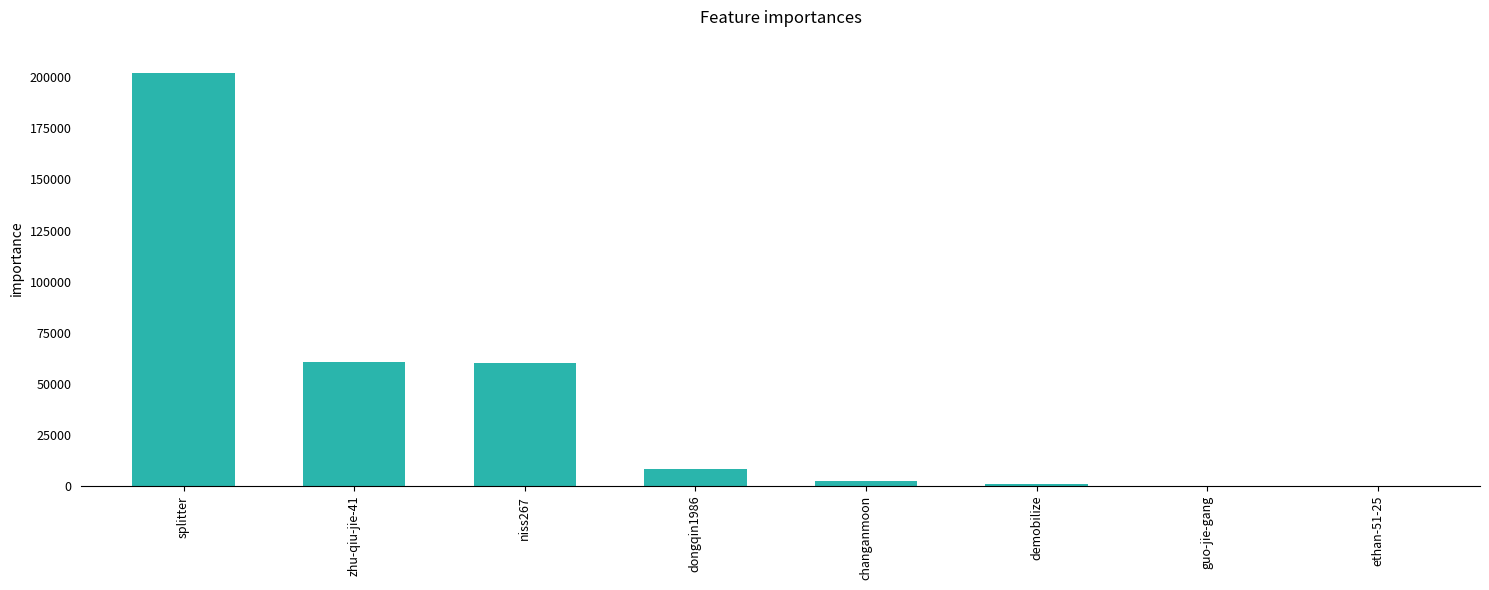

Which has a higher value, splitter or ethan-51-25?

splitter